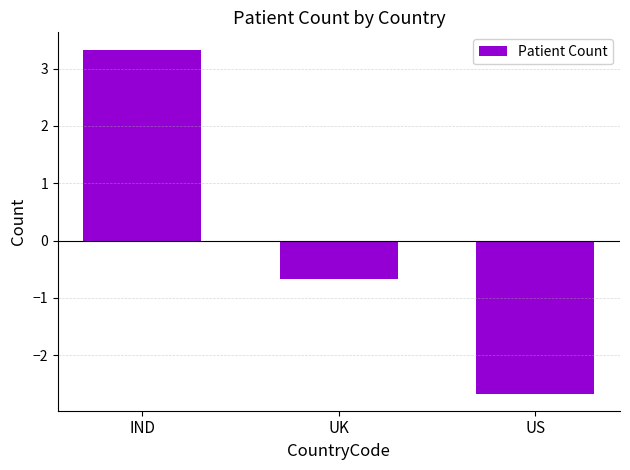

What is the difference between the maximum and minimum values?

6.0